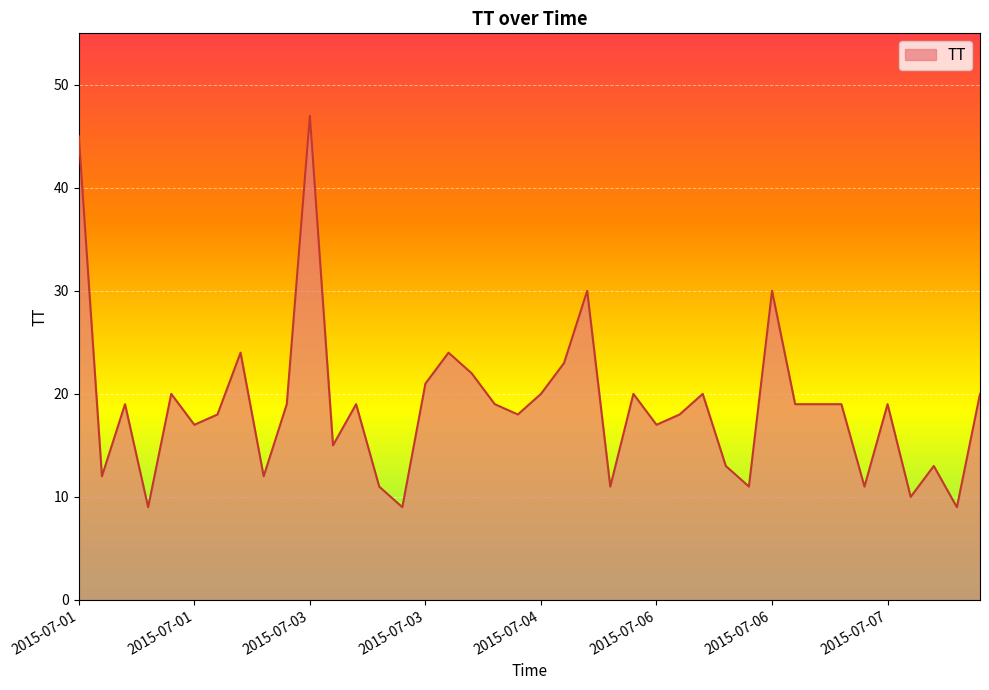

What is the difference between the maximum and minimum values?

38